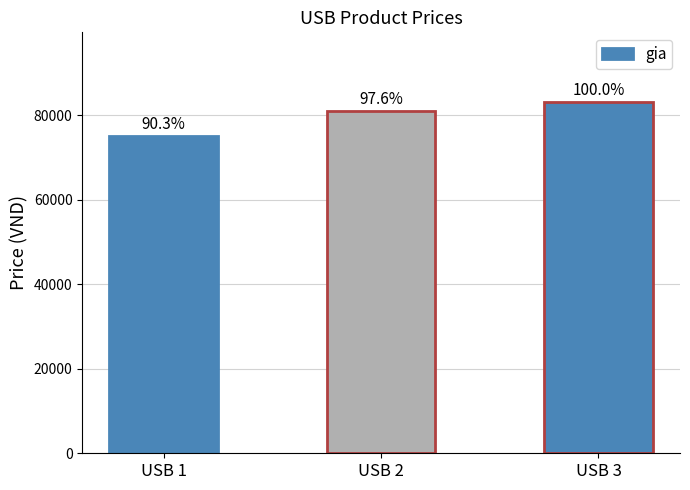

Does the chart contain any negative values?

No